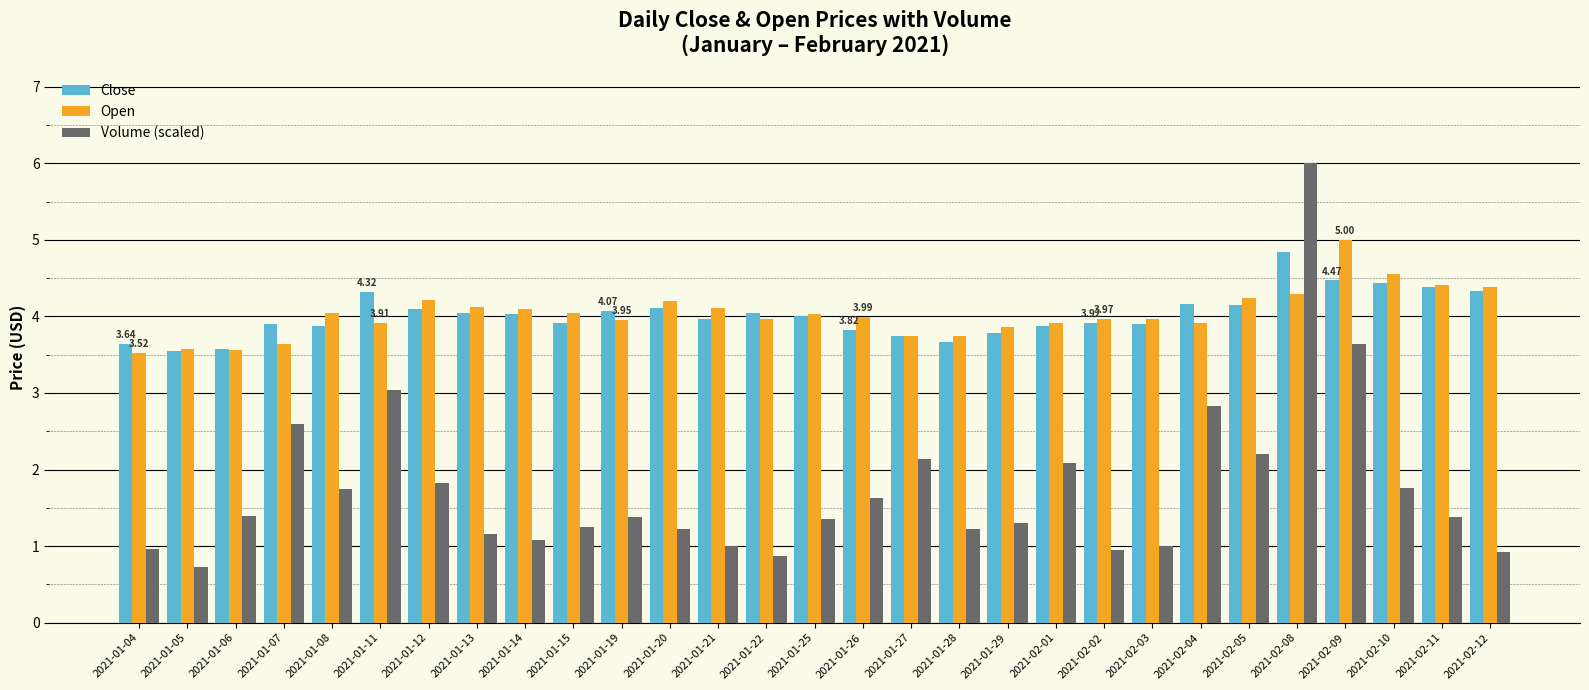

At which category does the chart reach its minimum across all series?

2021-01-05